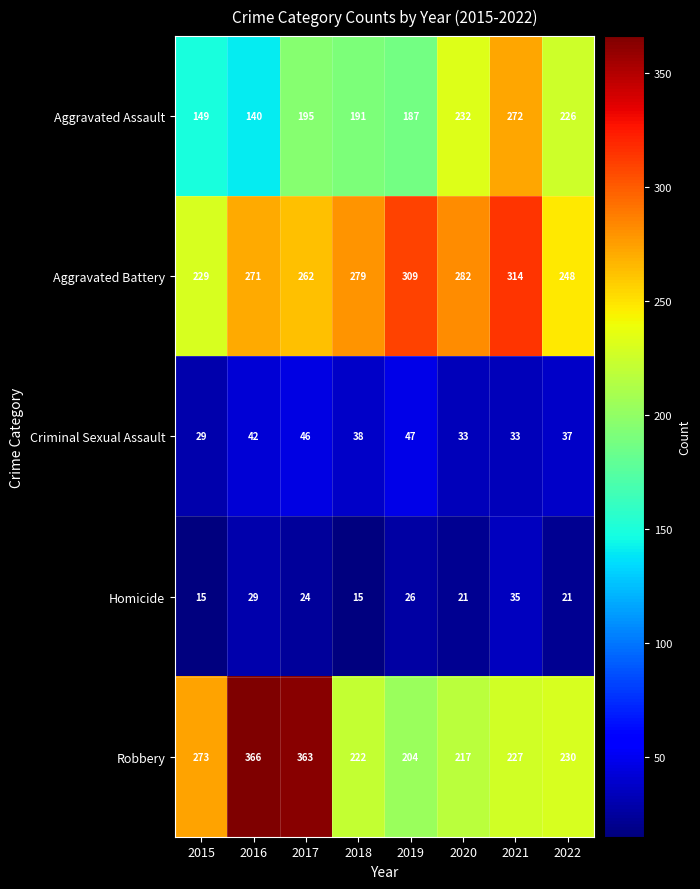

Which series has the largest total across all categories?

Aggravated Battery